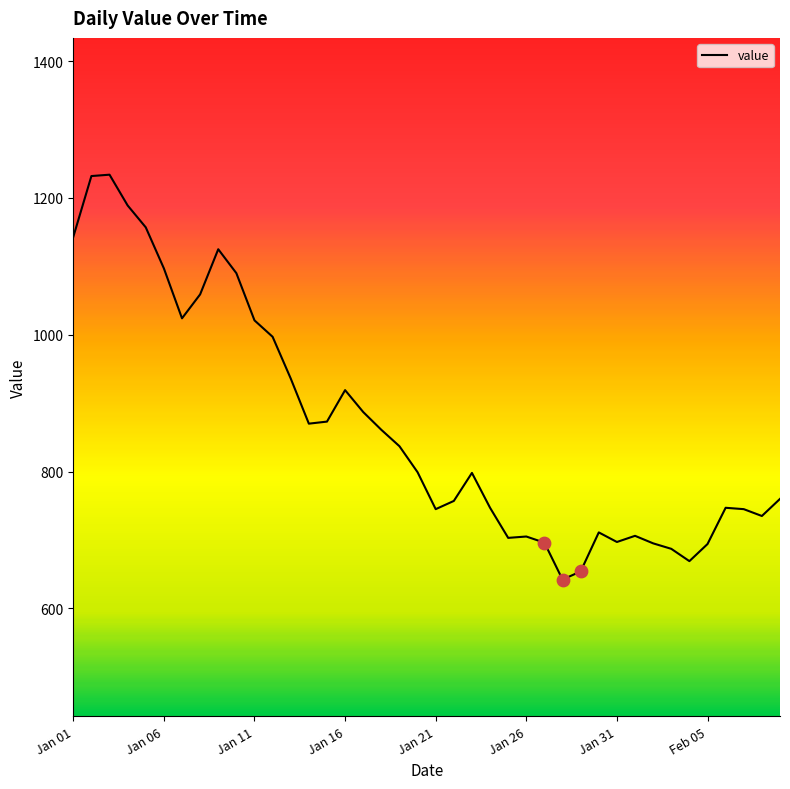

What is the minimum value shown in the chart?

642